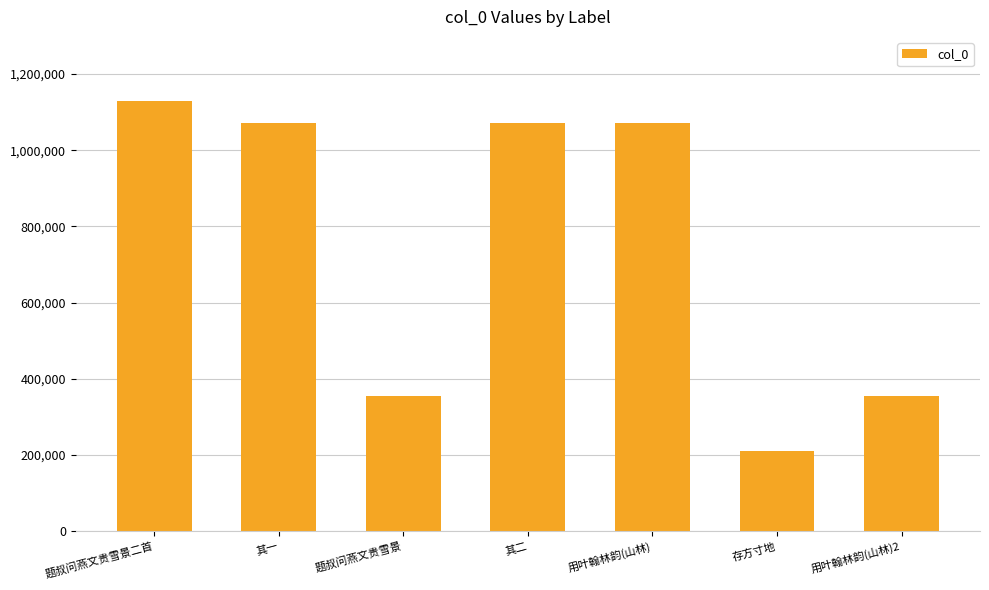

Between 题叔问燕文贵雪景二首 and 存方寸地, which is larger?

题叔问燕文贵雪景二首